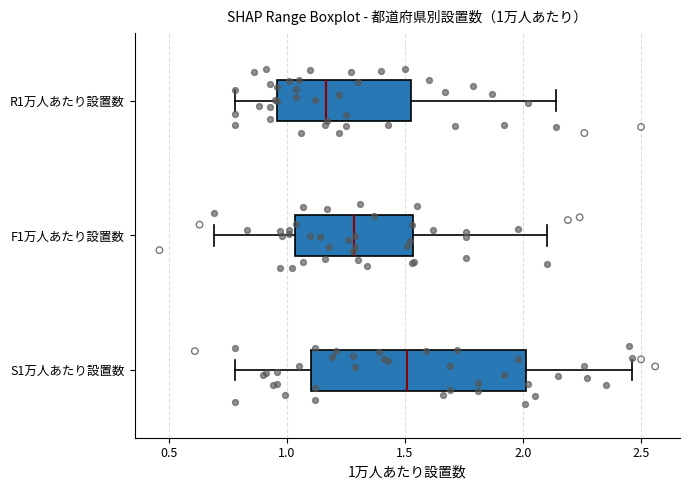

Which box is the widest, from its left edge to its right edge?

S1万人あたり設置数